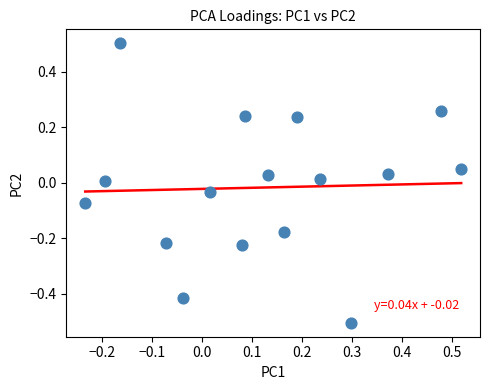

What is the range of Y values (max minus min)?

1.0